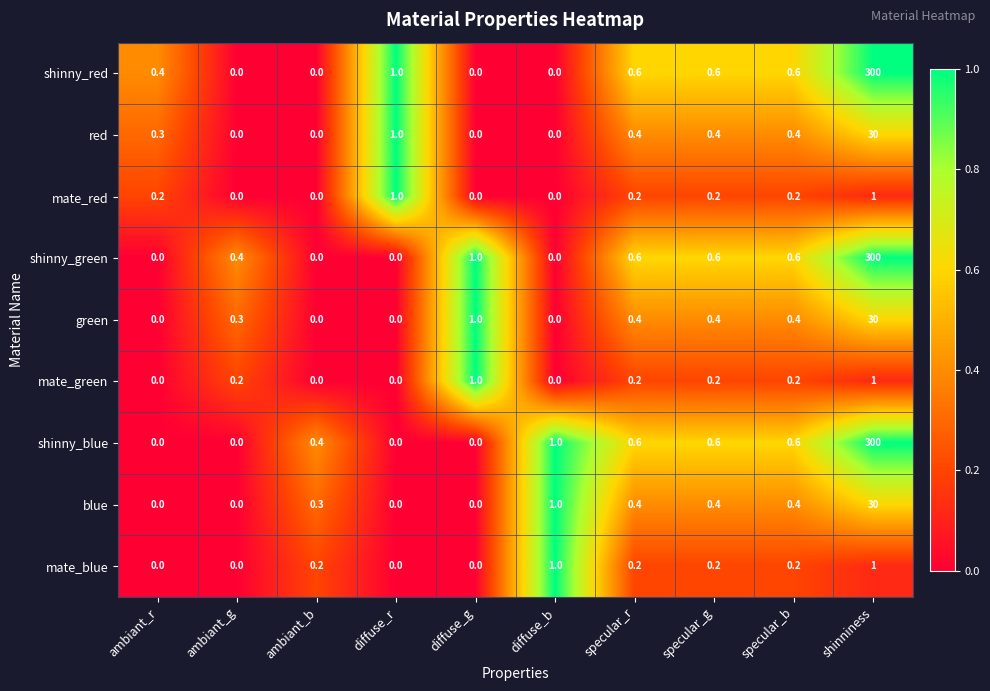

What is the spread (max minus min) of values at specular_r?

0.4